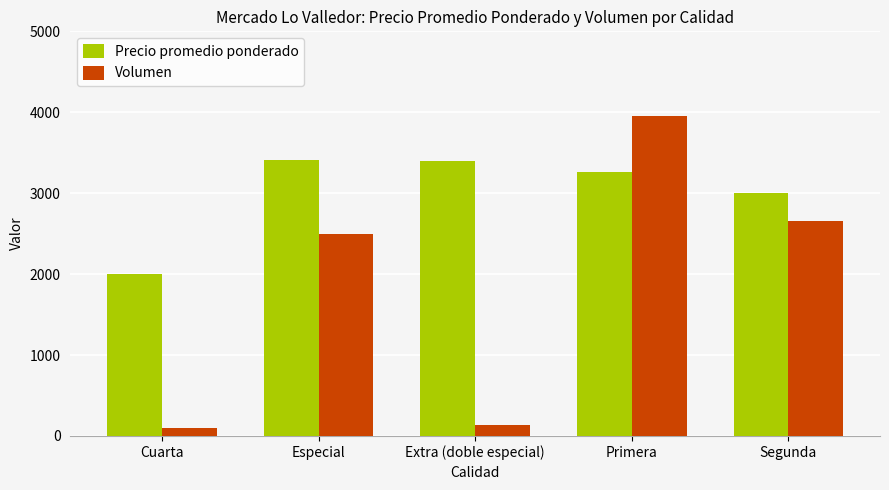

What are all the series names shown in the legend?

Precio promedio ponderado, Volumen